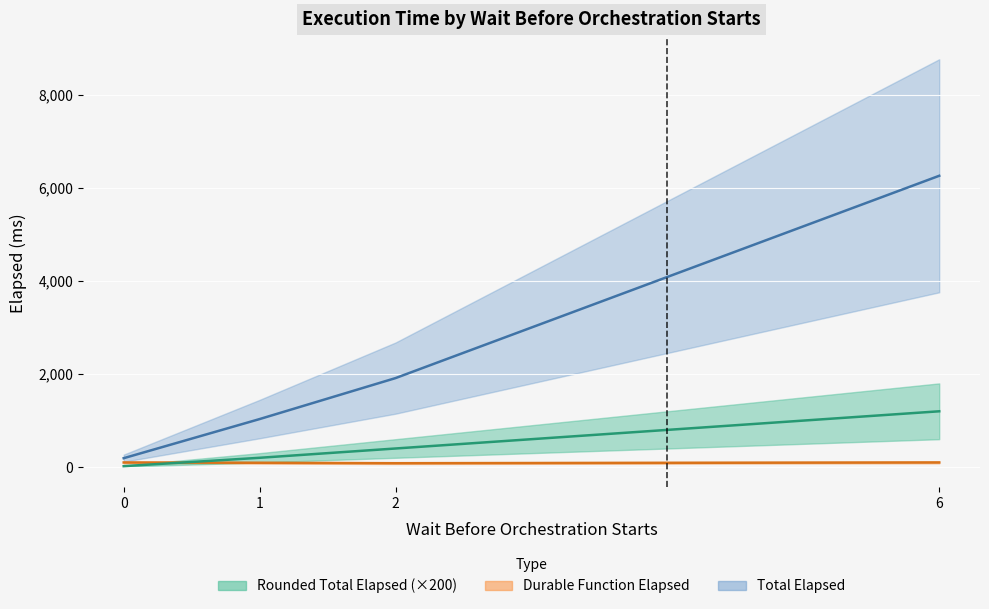

What is the difference between the maximum and second lowest values in the Durable Function Elapsed series?

45.9